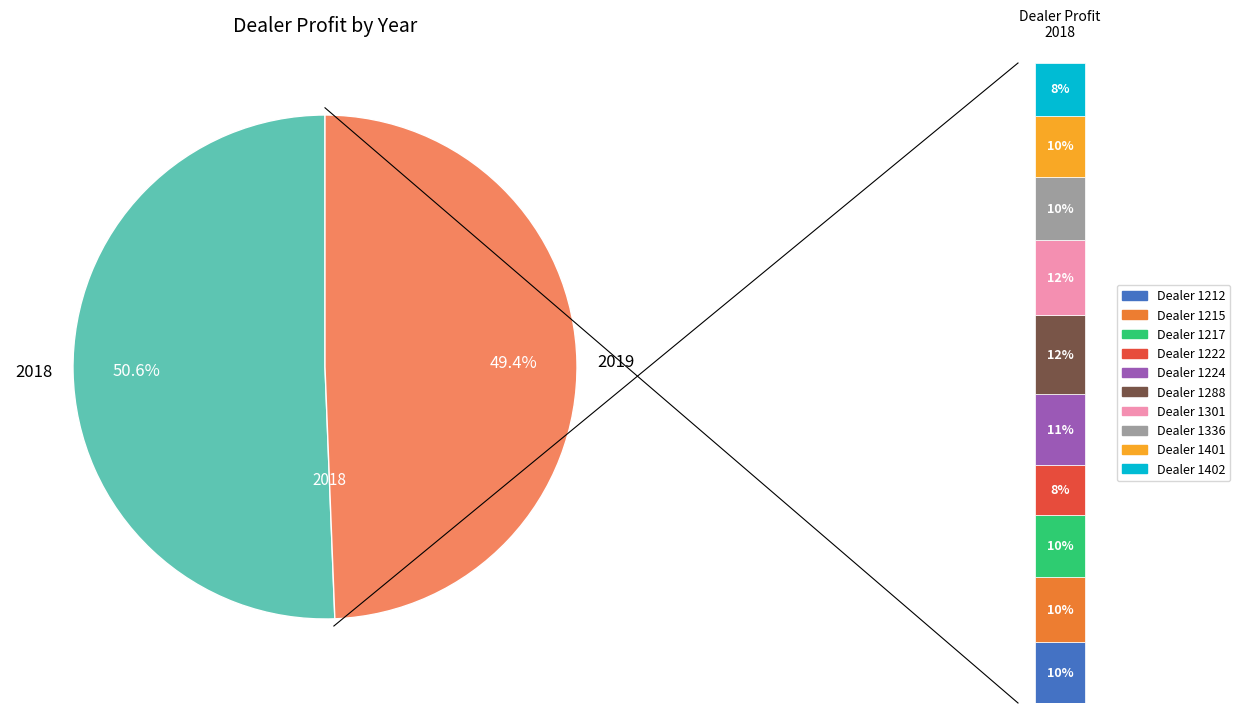

What percentage do 1217 and 1222 together represent?

17.5%